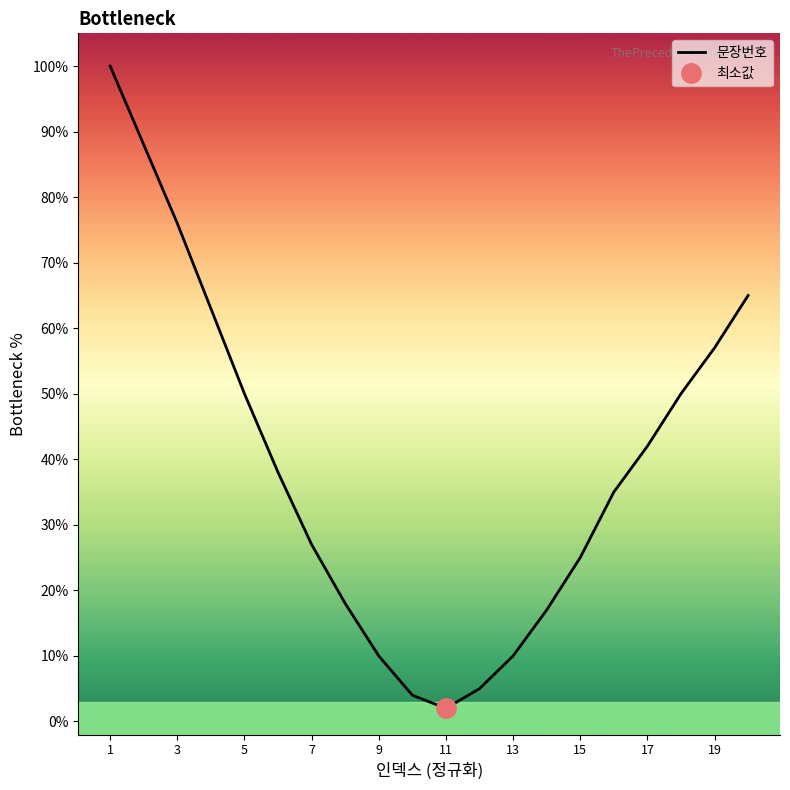

How many categories are shown in the chart?

20